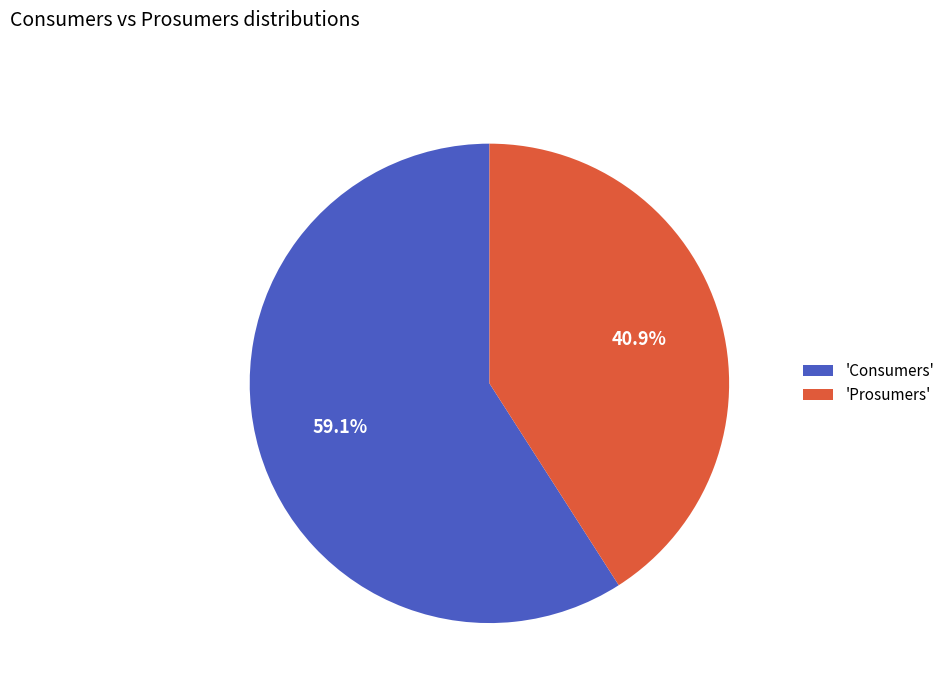

Does 'Consumers' account for over 50% of the chart?

Yes